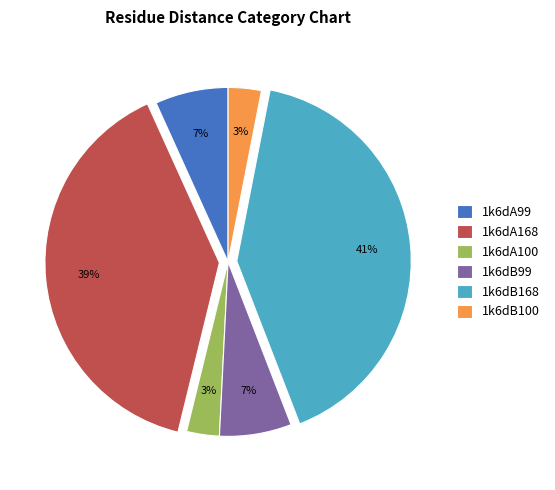

Is the sum of 1k6dB168 and 1k6dA99 greater than half?

No